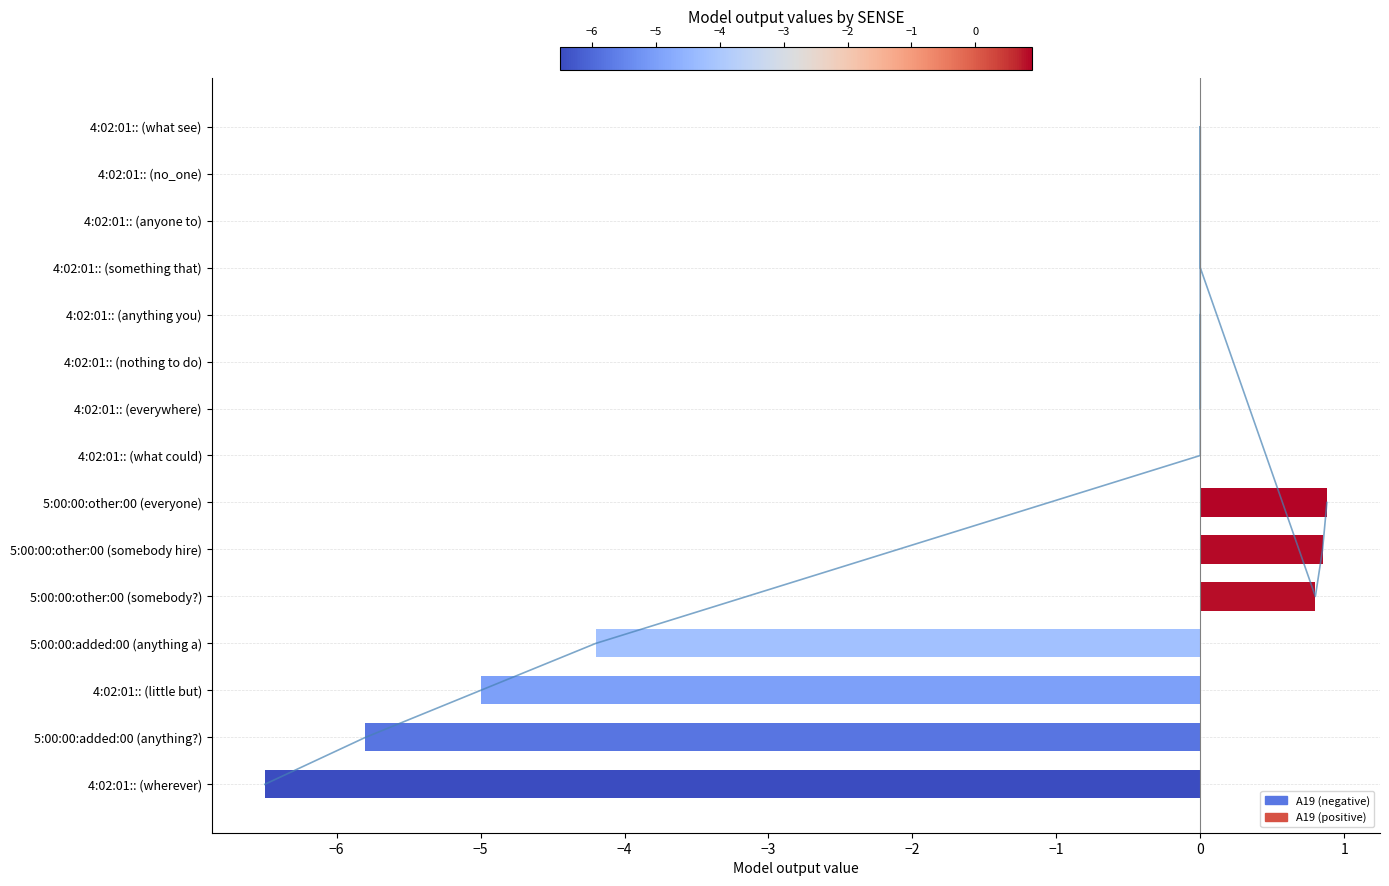

How many bars are there in total?

15